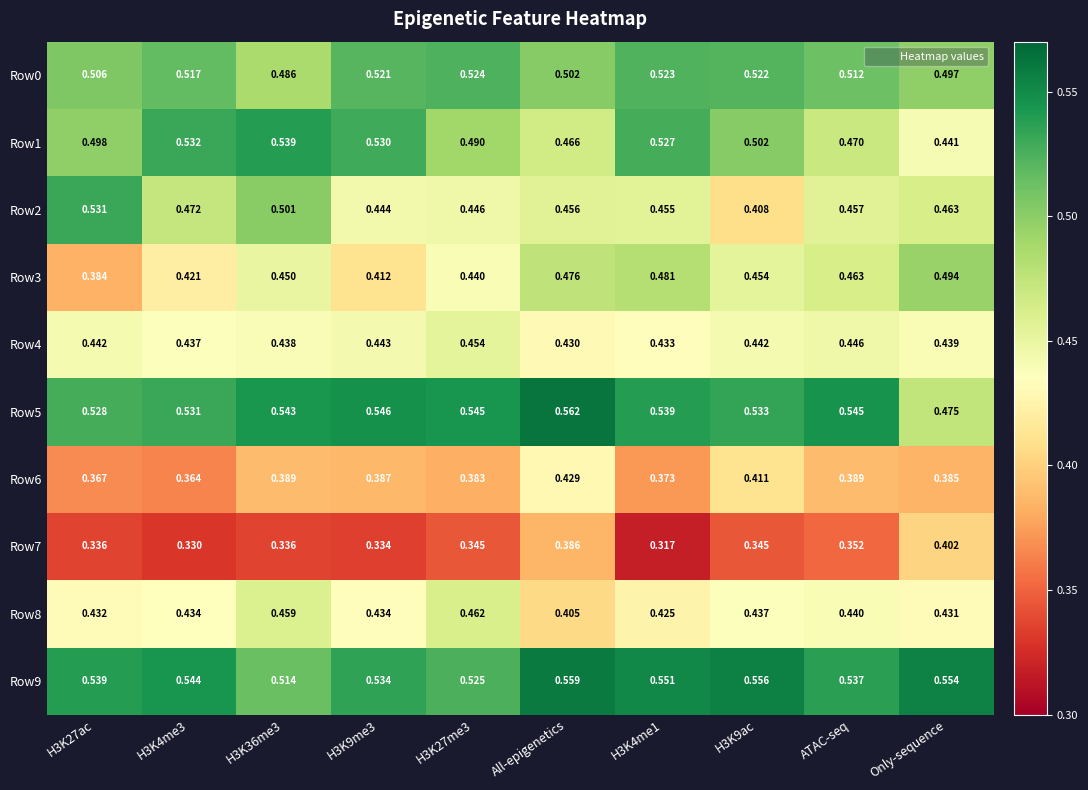

Which series has the widest spread of values?

Row2